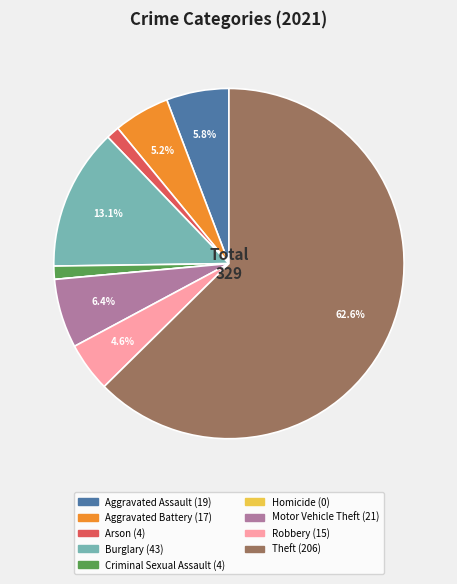

Combined, what portion of the pie is Motor Vehicle Theft and Aggravated Battery?

11.6%